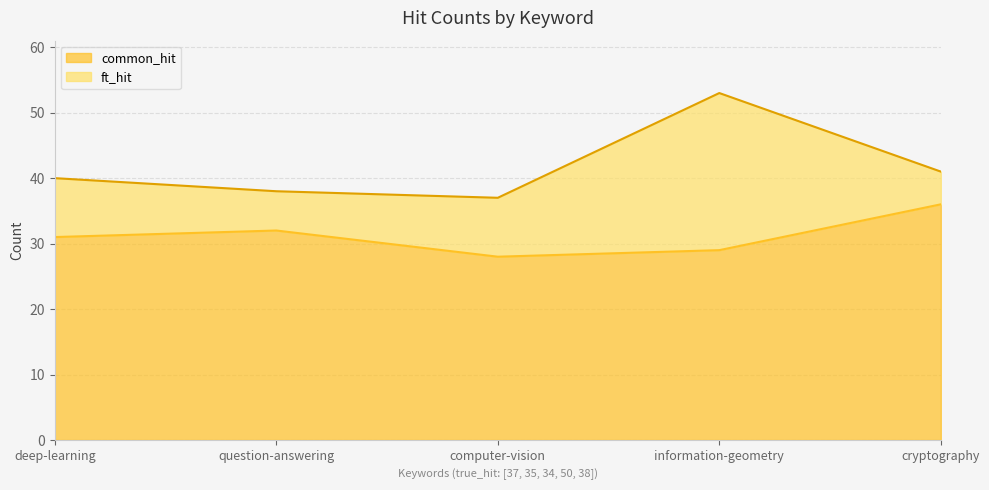

What is the label of the 1st point from the right?

cryptography